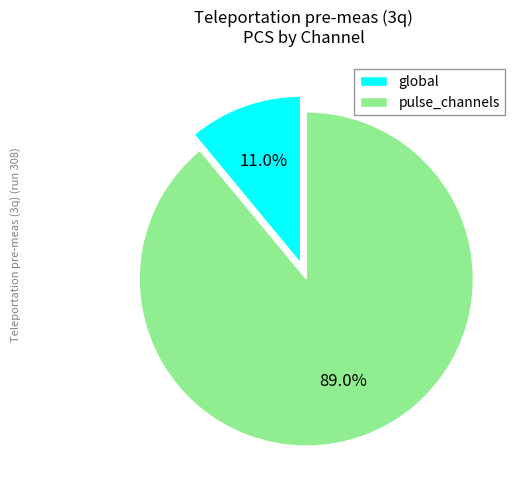

Between global and pulse_channels, which is larger?

pulse_channels